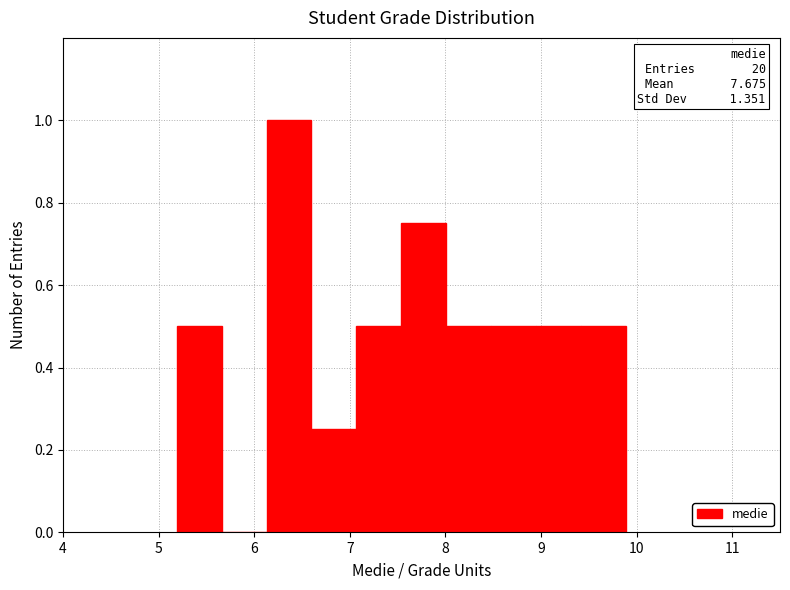

Over which range of the x-axis is the bar tallest?

6.1 to 6.6